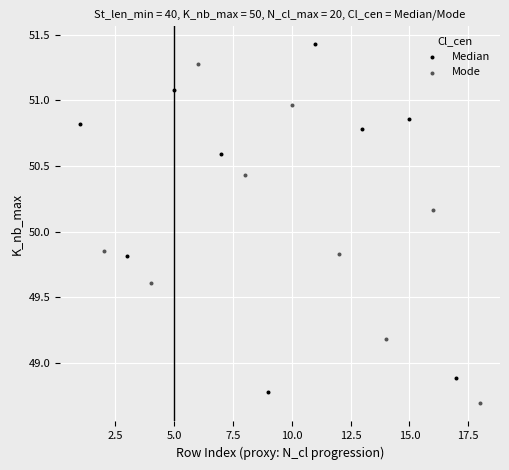

Which series reaches the maximum Y coordinate?

Median